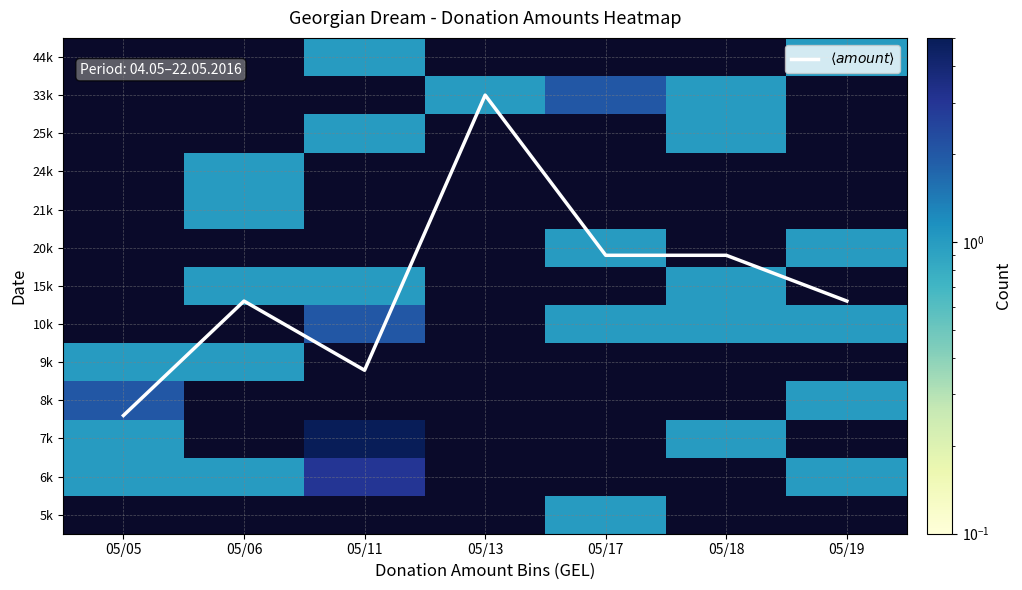

How many data points in $\langle amount \rangle$ are less than 5?

2